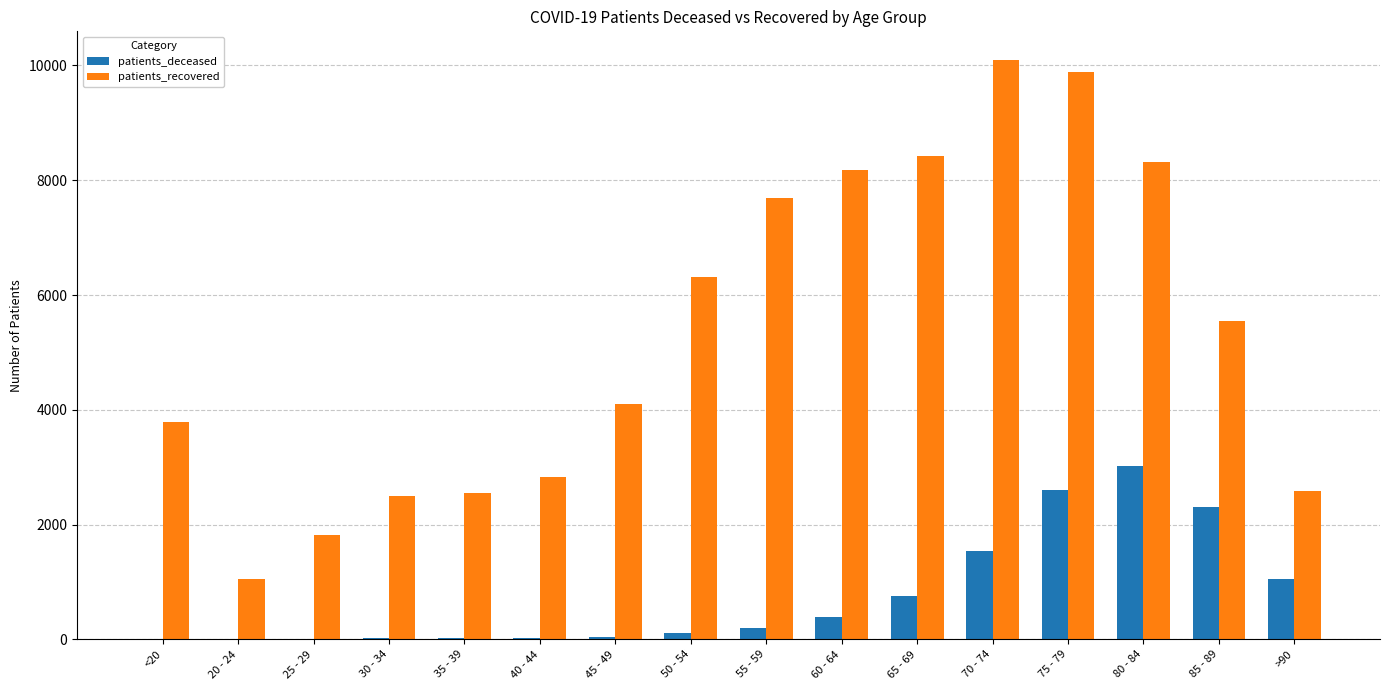

What is the highest value of the patients_recovered series?

10090